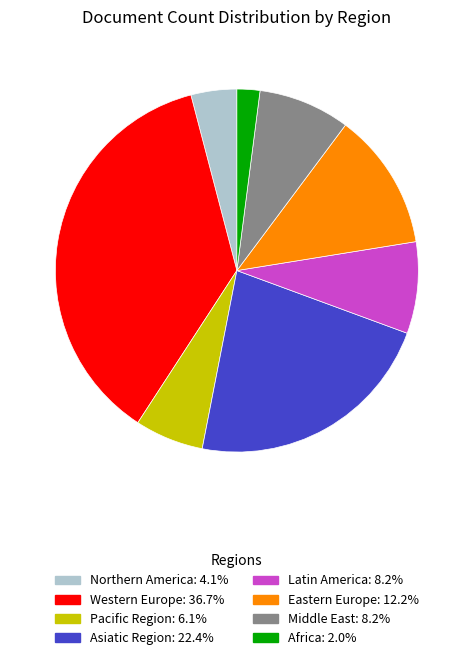

Between Pacific Region and Western Europe, which is larger?

Western Europe